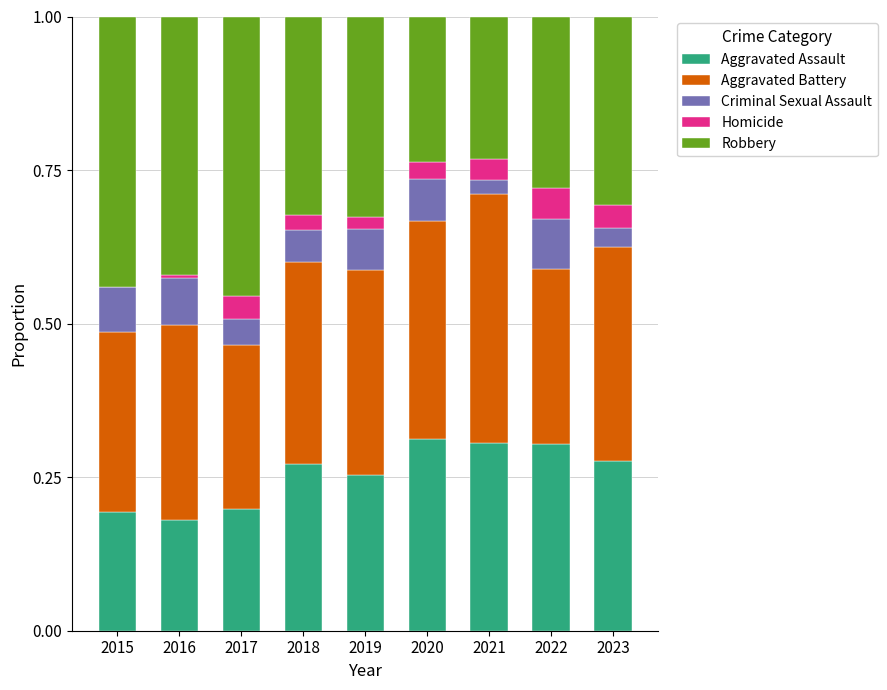

What is the total value across all series at 2020?

1.0